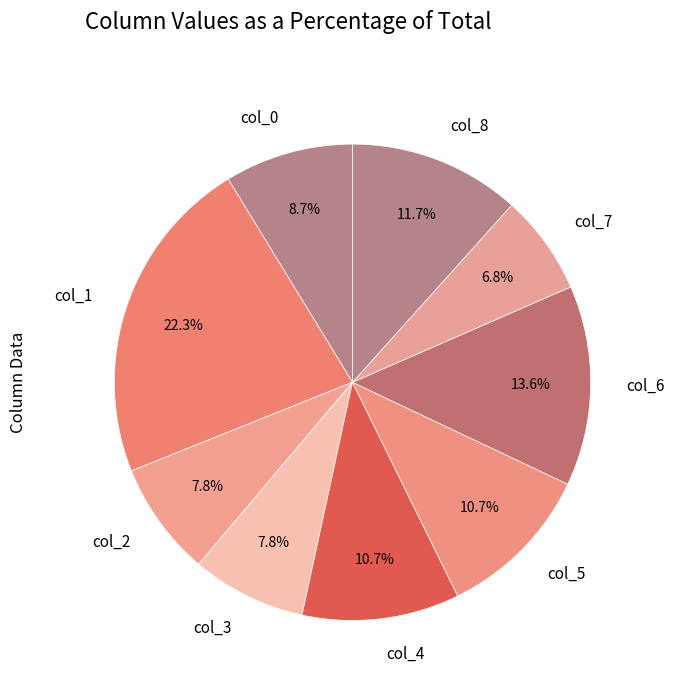

Does any single category account for the majority?

No